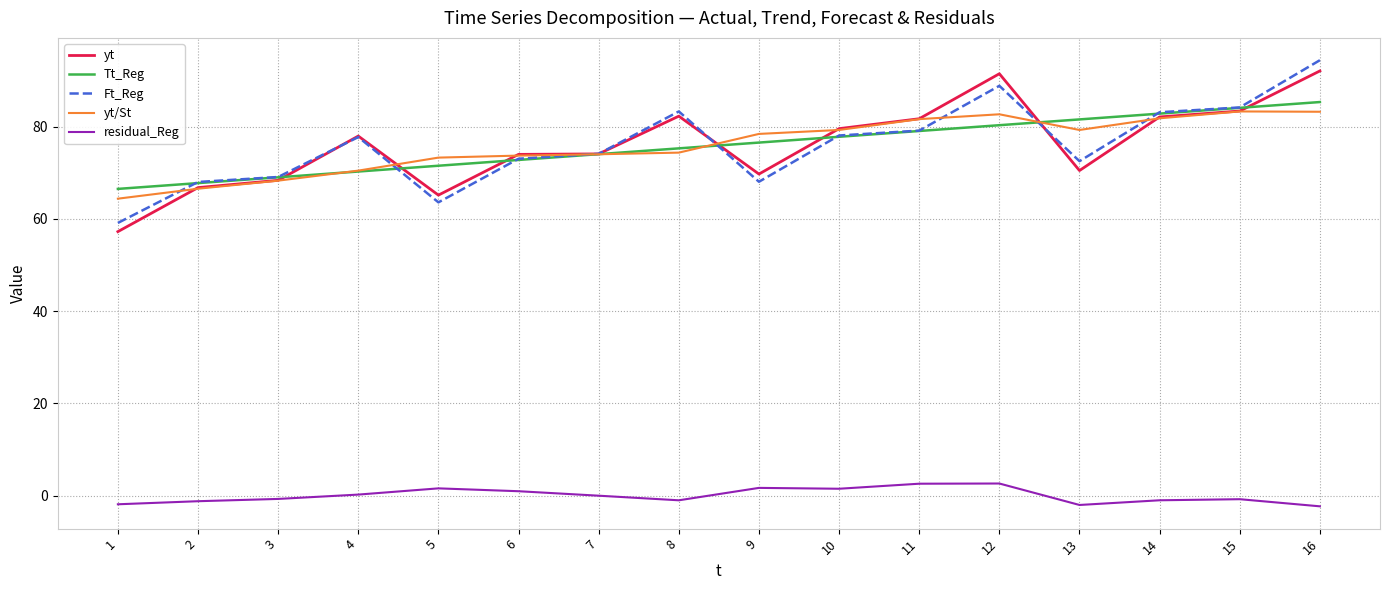

What is the highest value of the Ft_Reg series?

94.4